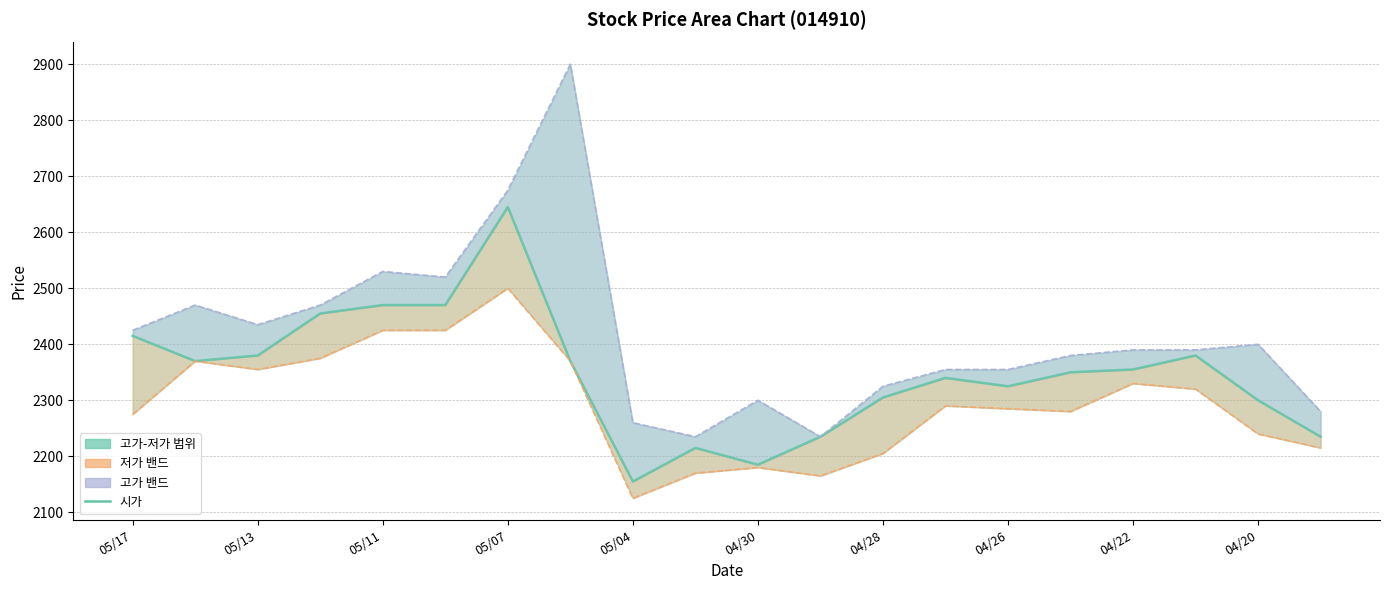

Which has a higher value, 10 or 11?

11